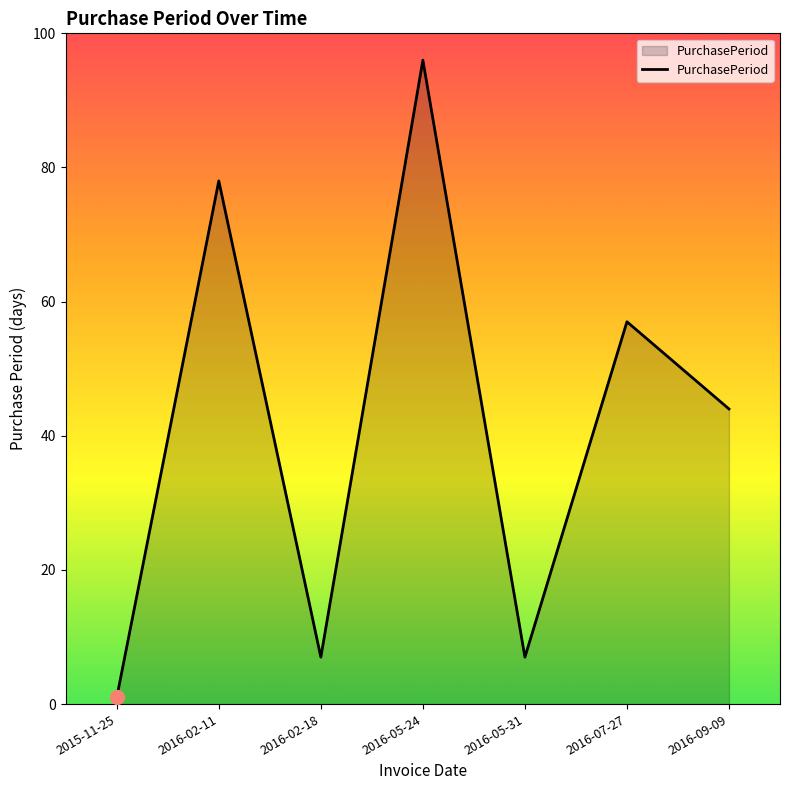

What is the change in value from 2016-02-18 to 2016-09-09?

+37